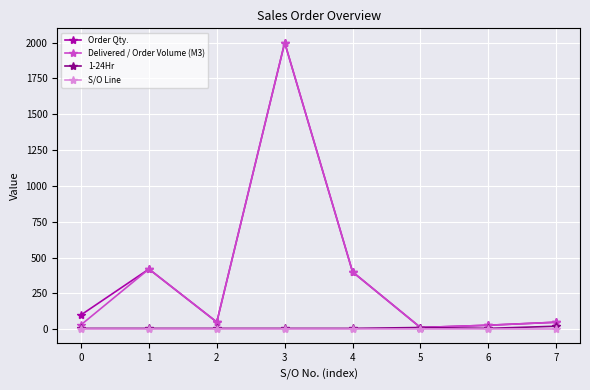

In Delivered / Order Volume (M3), how many points are higher than both neighbors (excluding endpoints)?

2